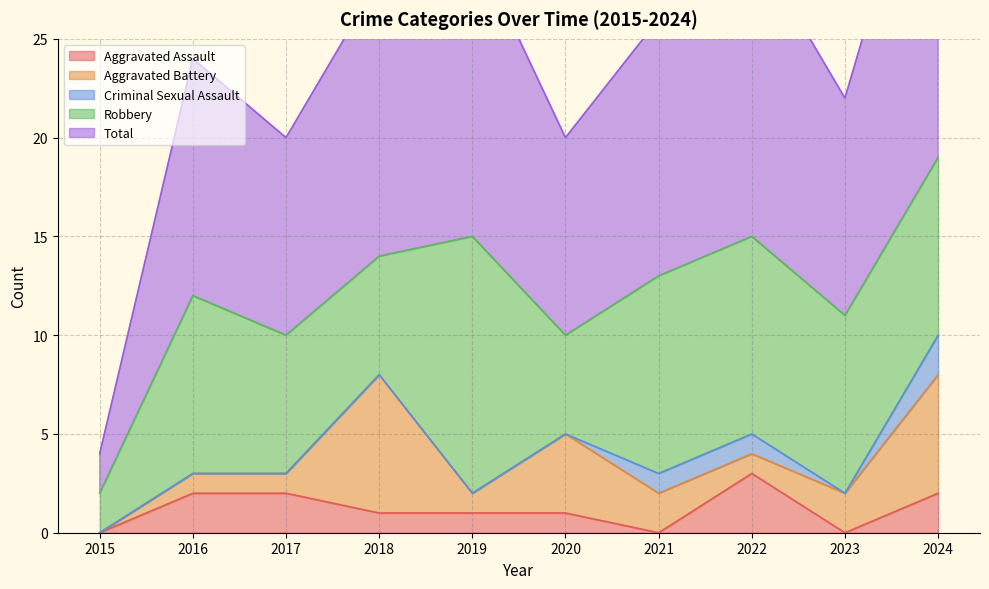

True or false: Aggravated Assault and Total cross at least once.

False